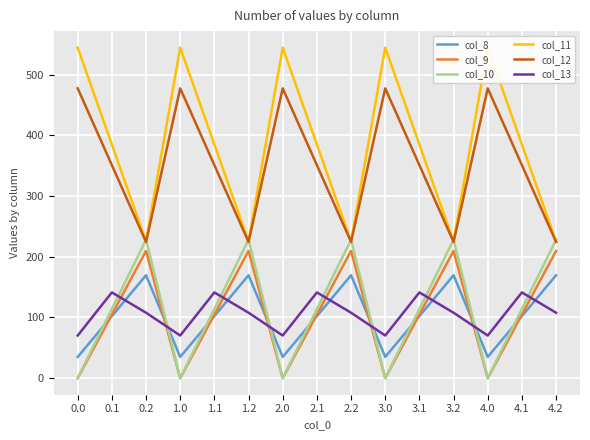

True or false: col_11 and col_13 intersect in this chart.

False